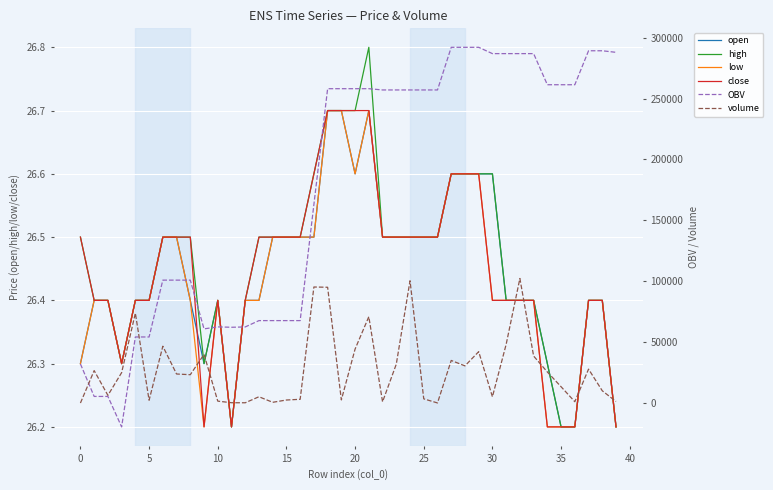

Rank the series at 23 from highest to lowest value.

OBV, volume, open, high, low, close